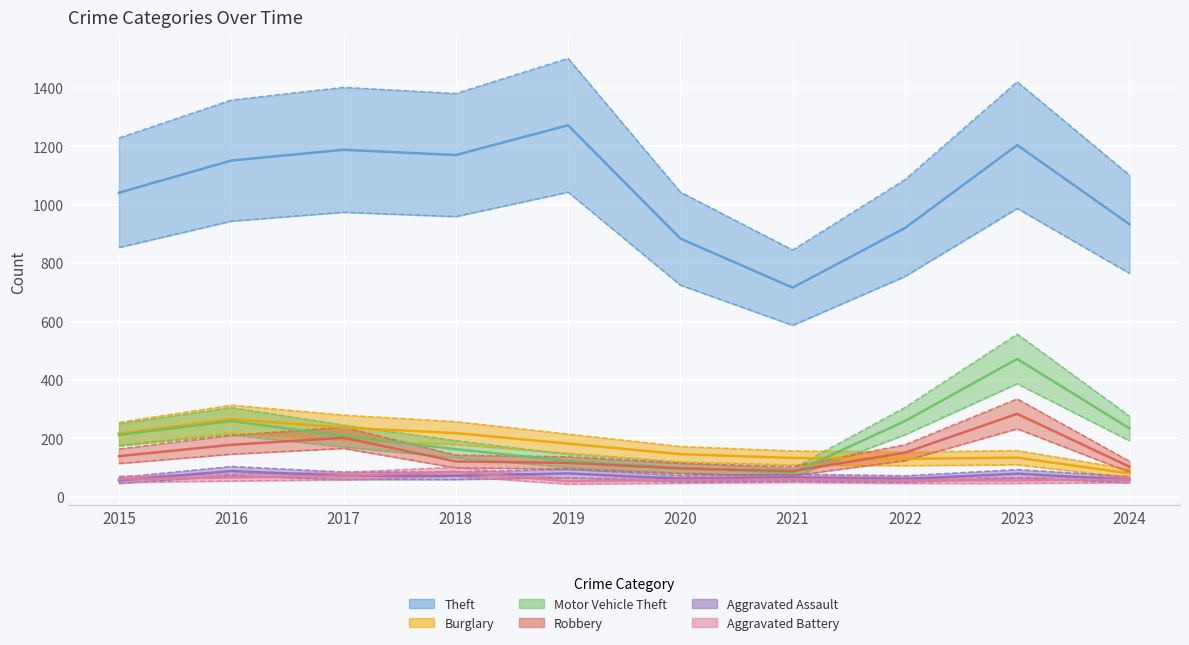

Rank the series by their maximum value, from highest to lowest.

Theft, Motor Vehicle Theft, Robbery, Burglary, Aggravated Assault, Aggravated Battery